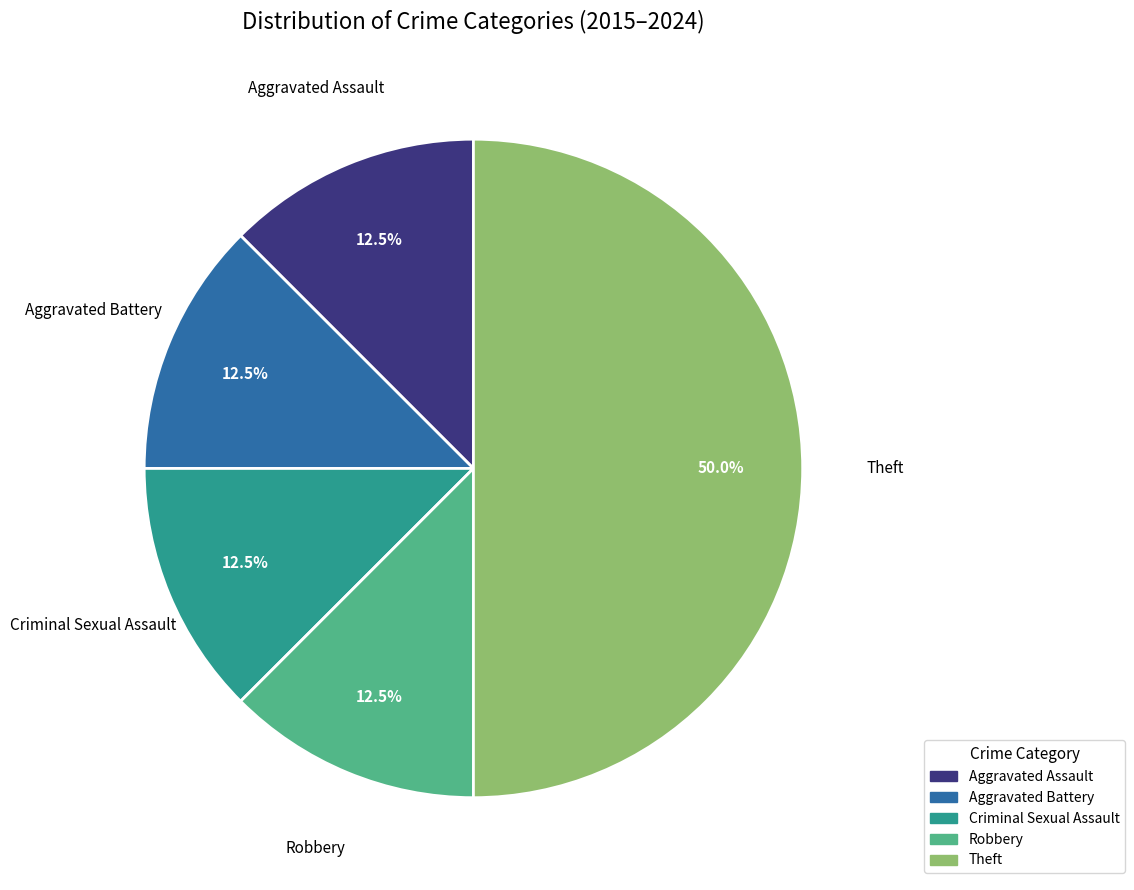

Is Aggravated Assault the majority of the pie?

No